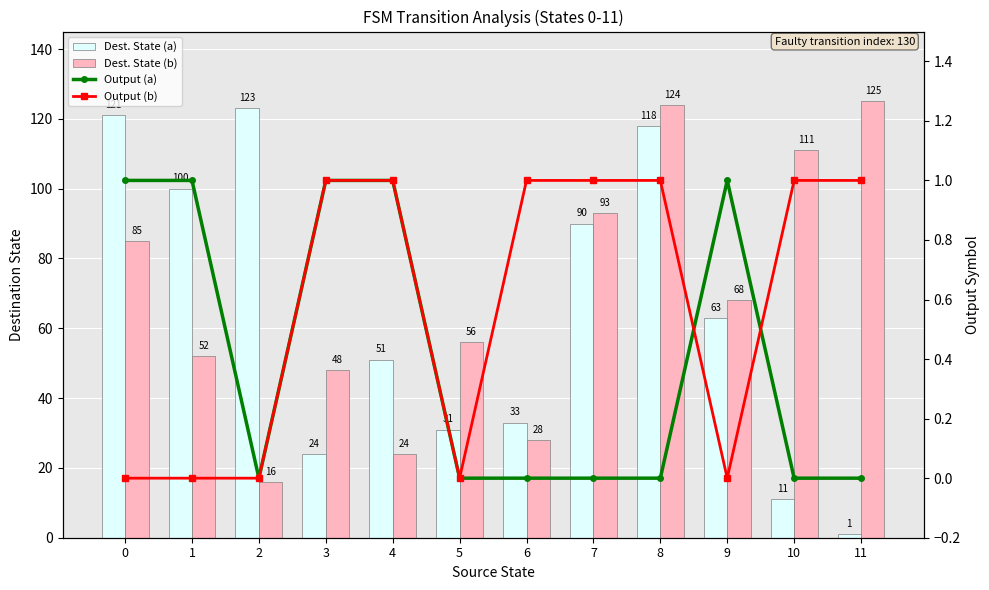

At which label does Output (b) reach its peak?

3